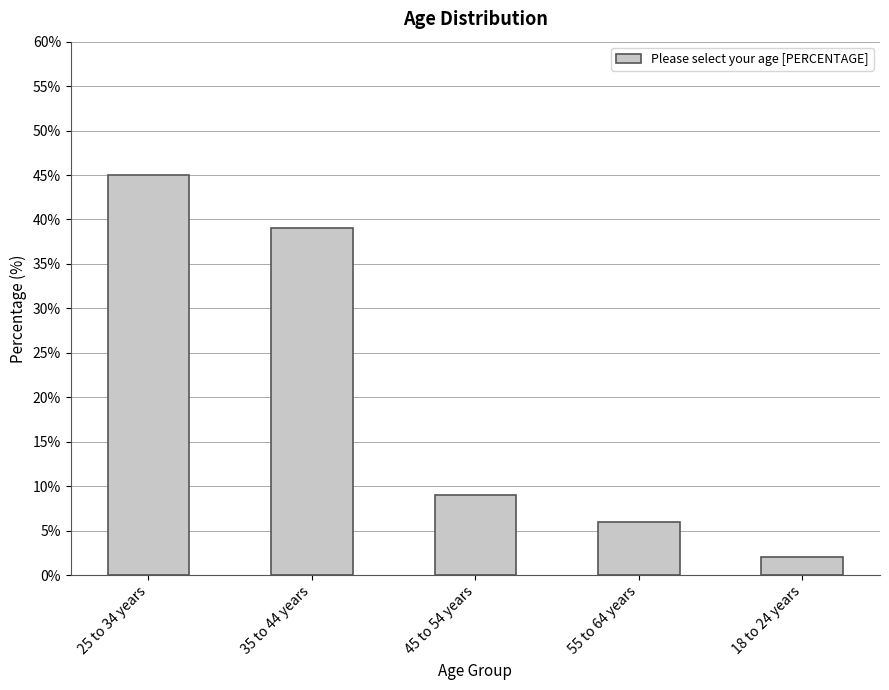

Count the number of data series in this chart.

1